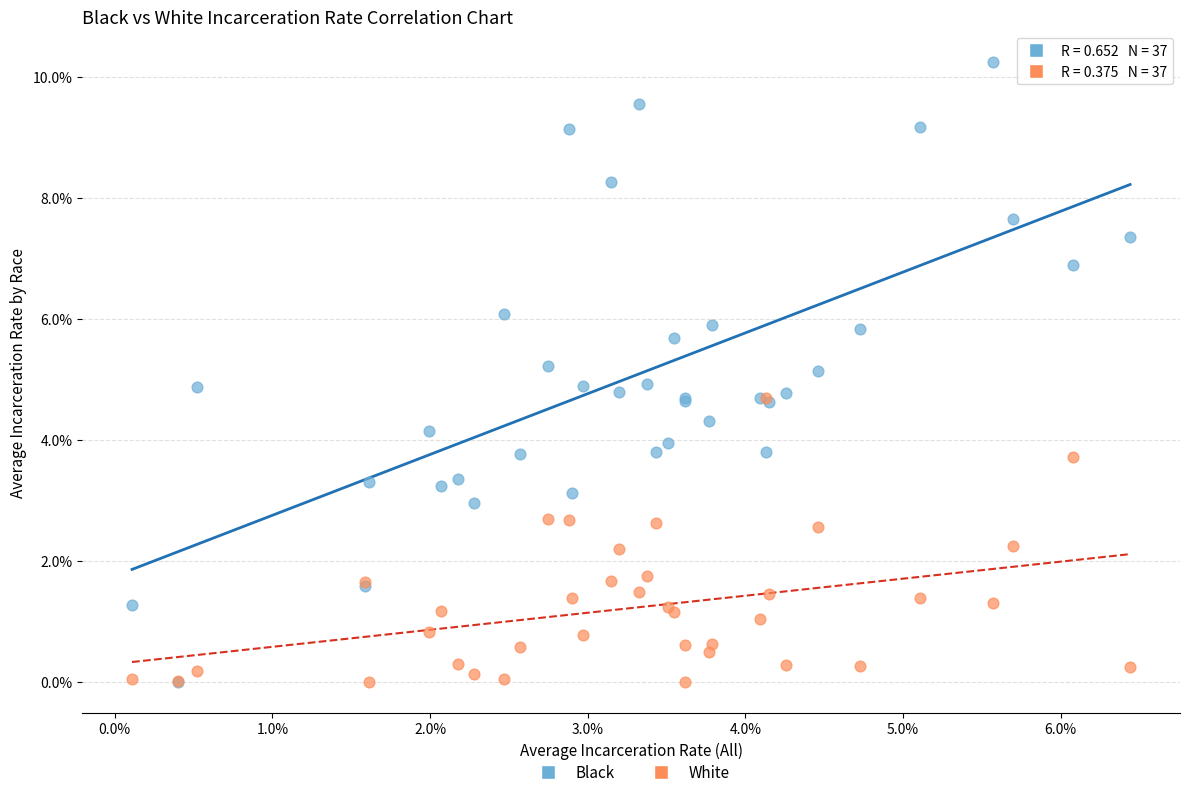

What are all the series names shown in the legend?

Black, White